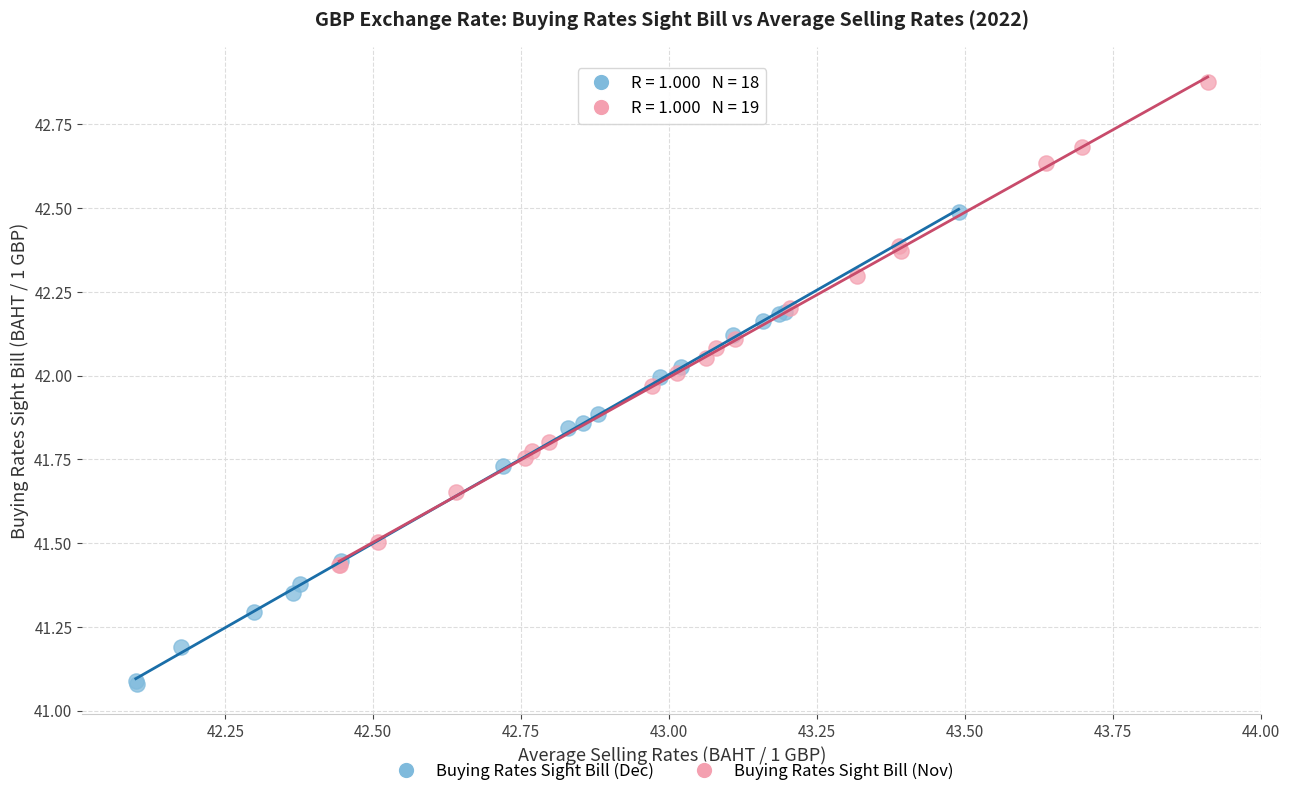

Which series reaches the maximum Y coordinate?

Buying Rates Sight Bill (Nov)